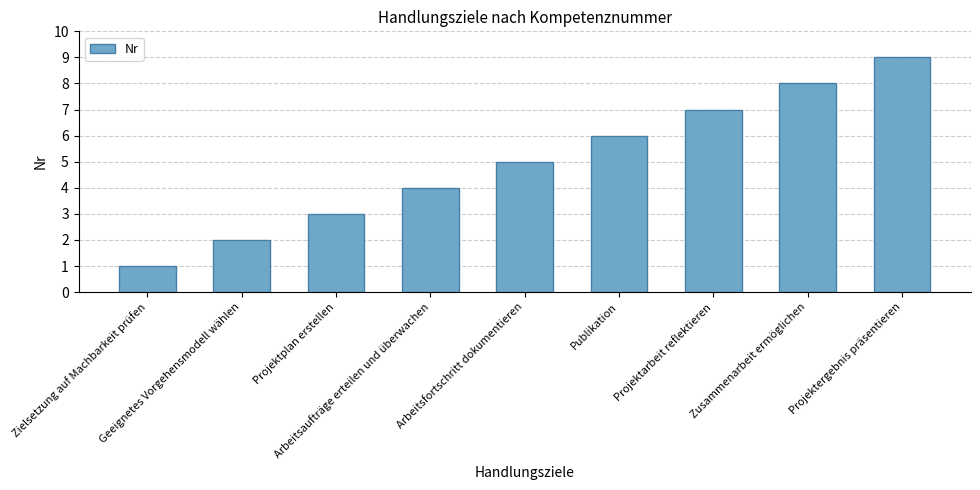

What is the difference between the maximum and minimum values?

8